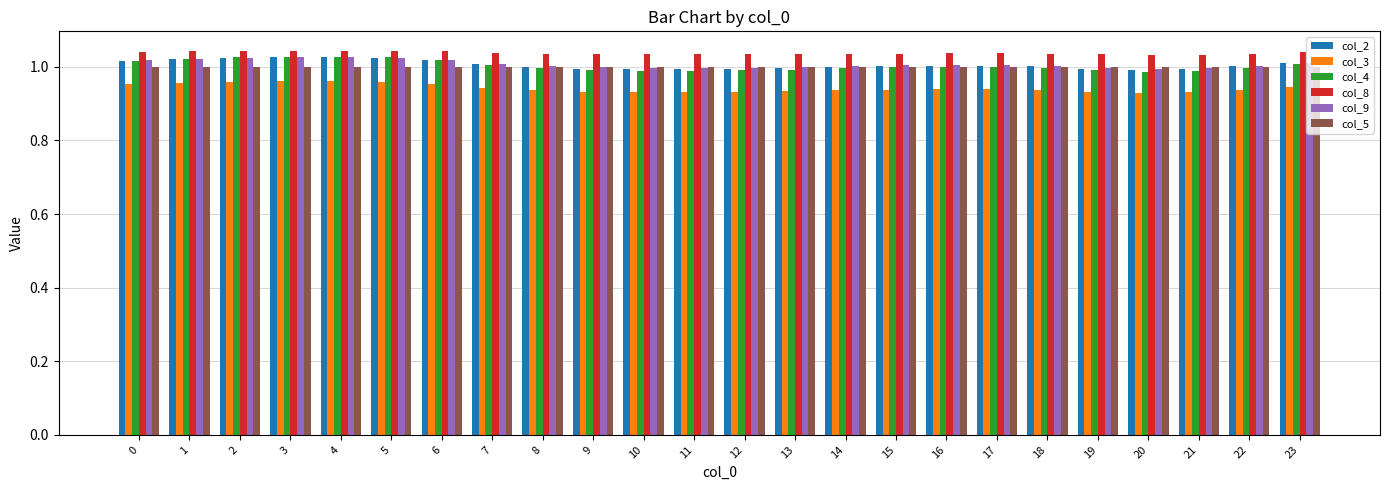

At how many categories does at least one series exceed 0?

24